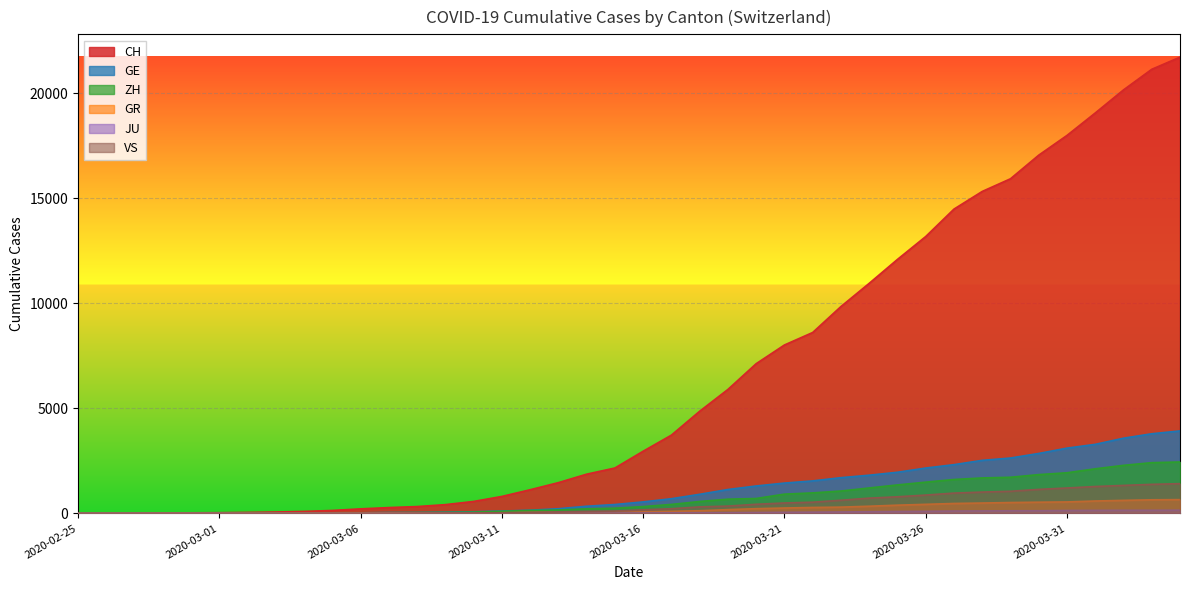

What is the average value of the JU series?

49